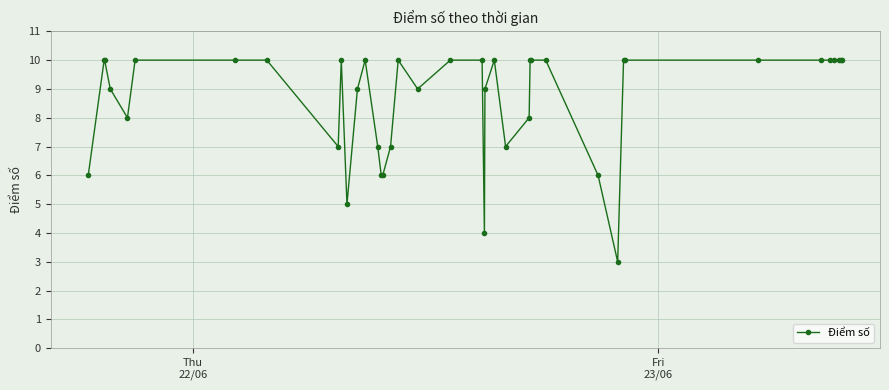

Count the values in the range 7 to 10.

33